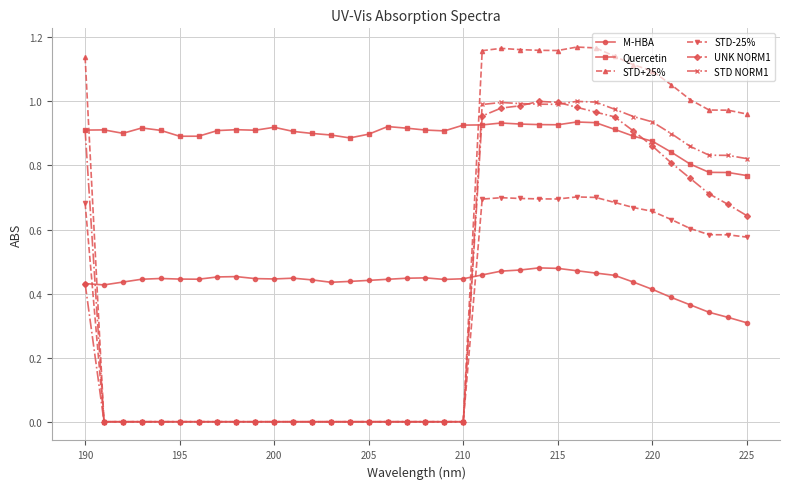

Does the chart display data point markers on the line(s)?

Yes